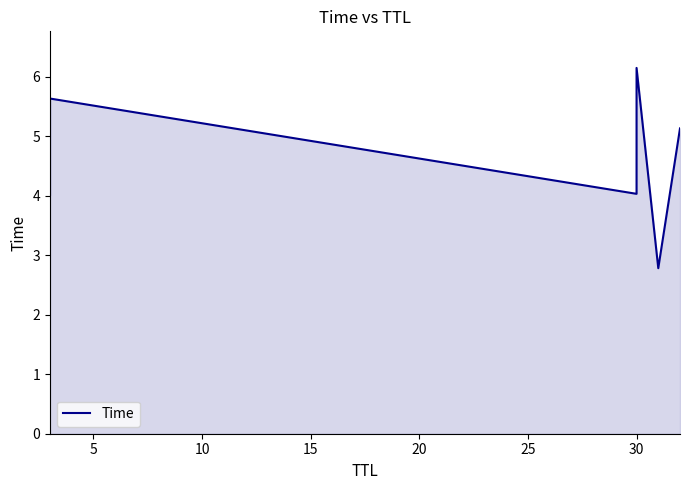

What is the difference between the second highest and minimum values?

2.9